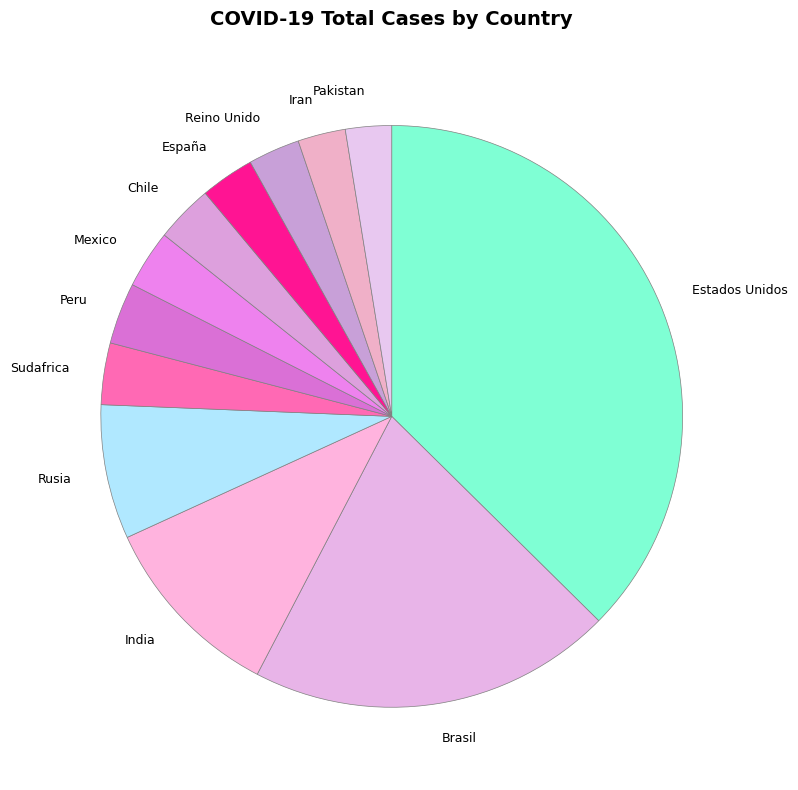

Does Brasil account for over 50% of the chart?

No